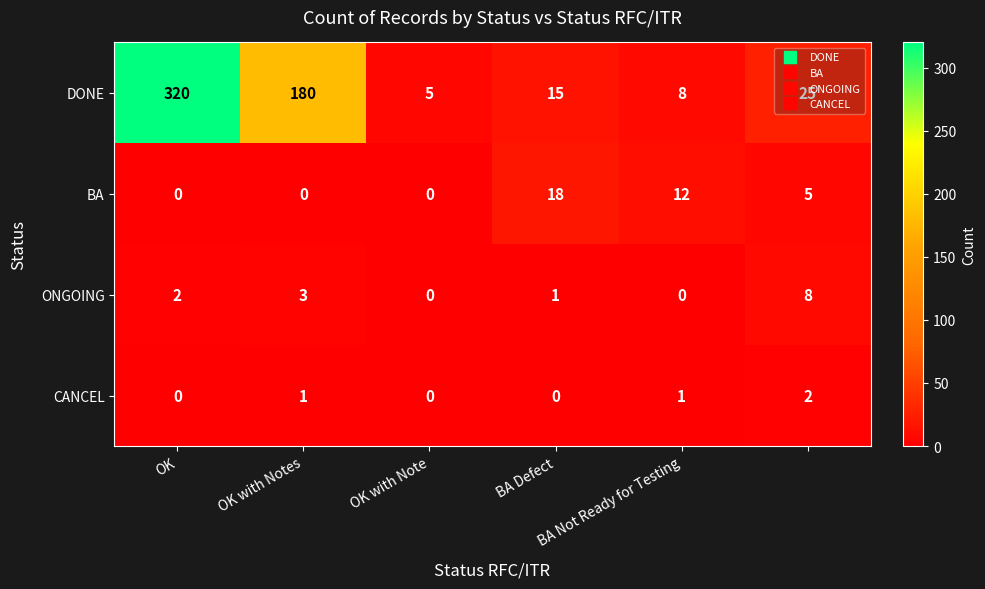

How many values in BA are above zero?

3